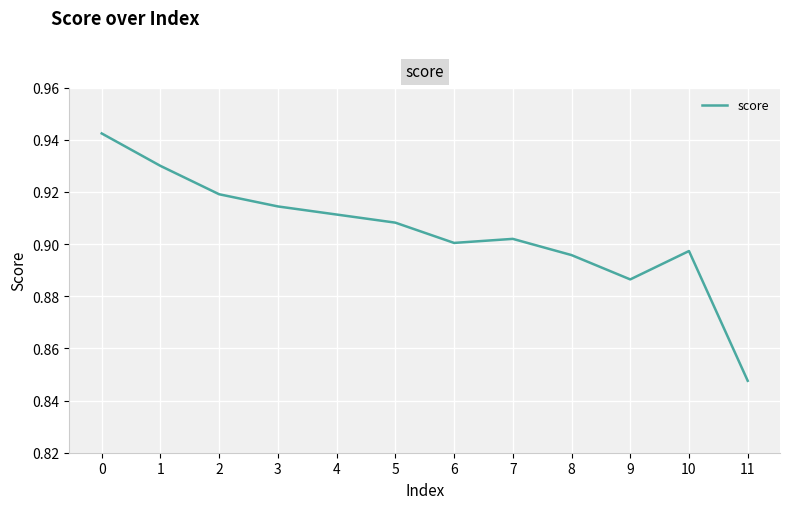

Where is the data nearest to the value 0?

11